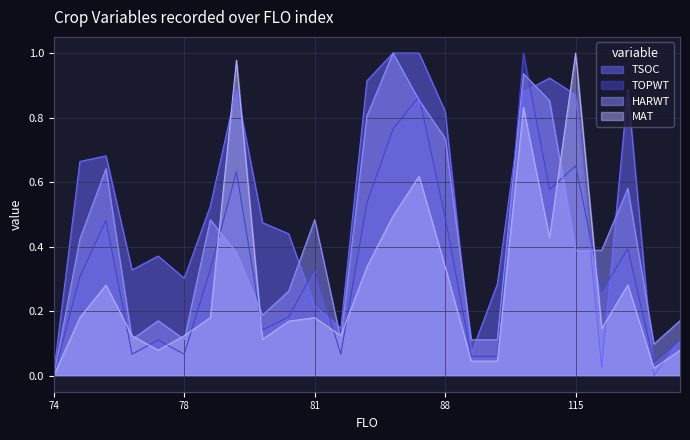

Read the TOPWT value at 77.

0.1